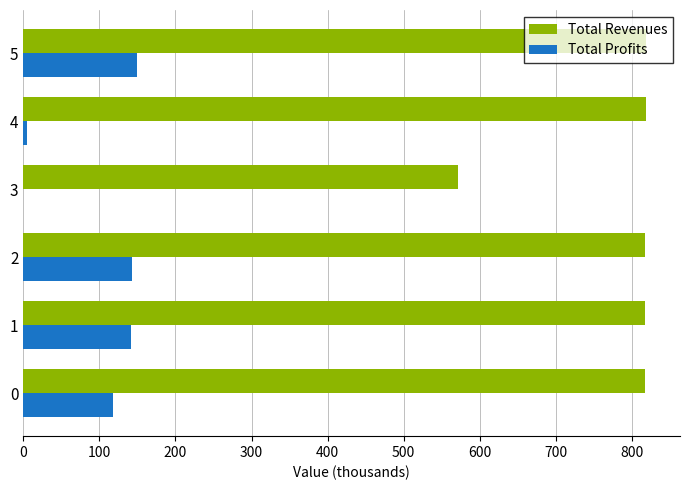

The Total Revenues series shows 231.8 at 1. True or false?

False